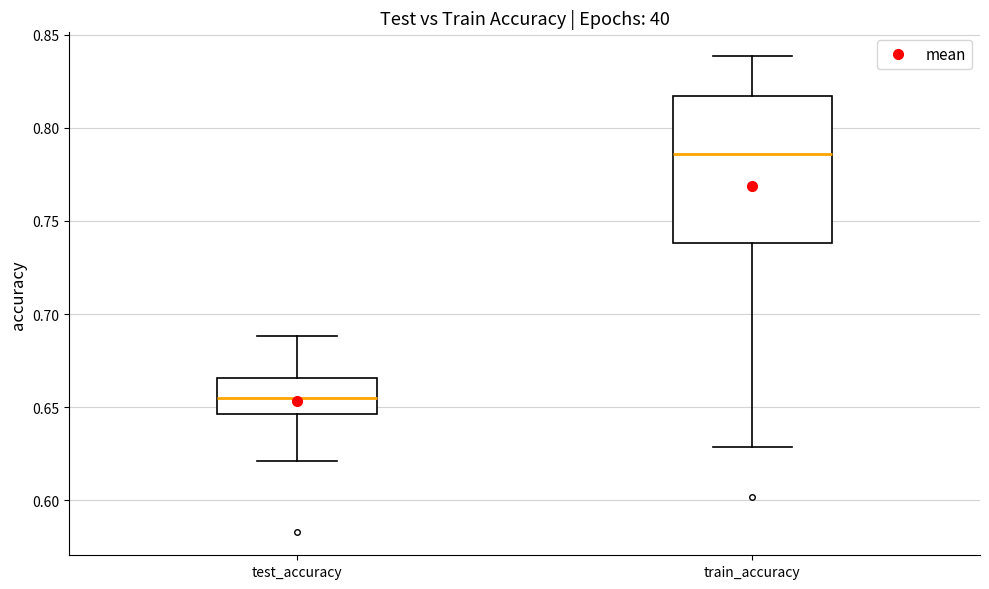

Where does the median line of the box for test_accuracy sit on the y-axis? The values are not printed on the chart, so give them approximately, as read against the axis.

0.655